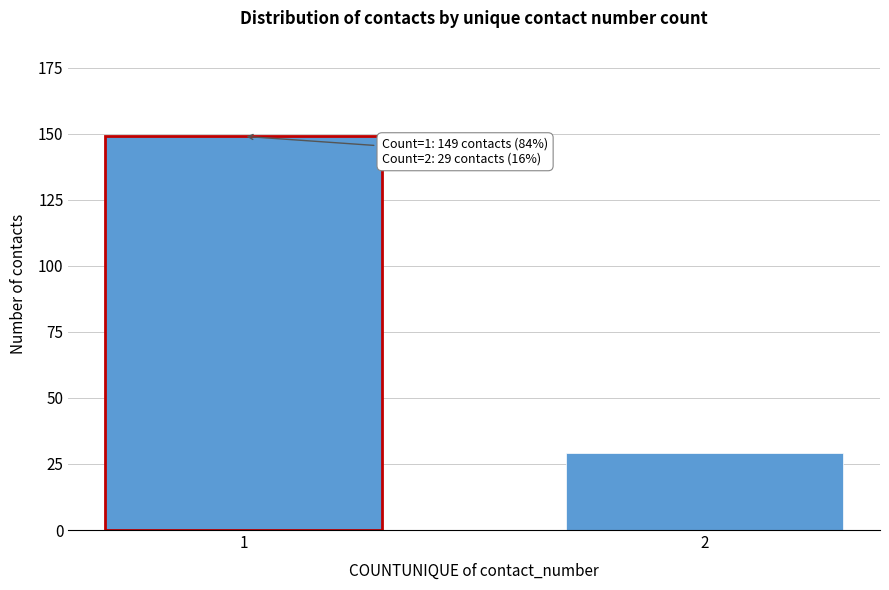

Reading right to left, transcribe all the data shown in this chart.

2=29	1=149